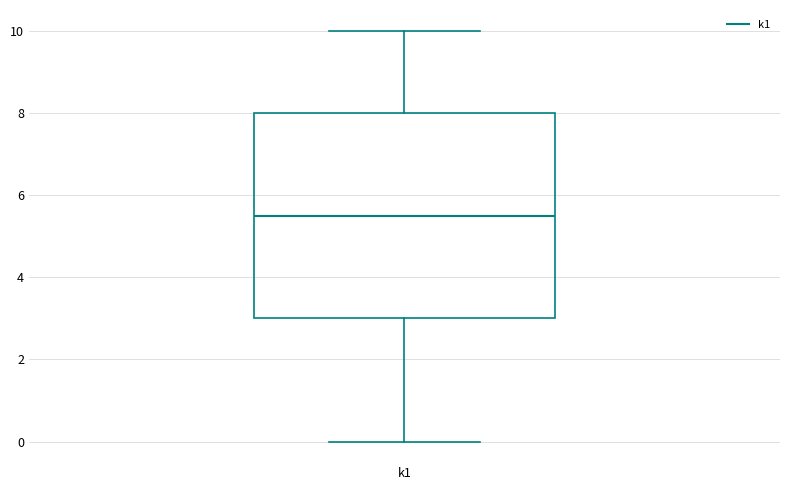

Where is the lower edge of the box for k1 on the y-axis? The values are not printed on the chart, so give them approximately, as read against the axis.

3.0